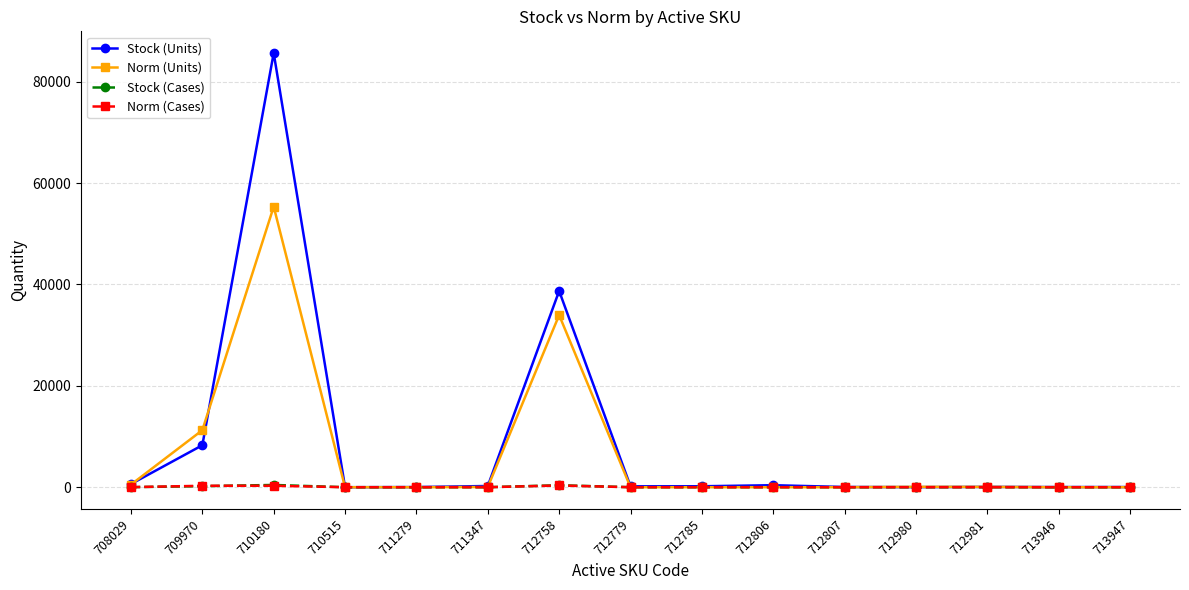

At which category is the sum across all series the highest?

710180